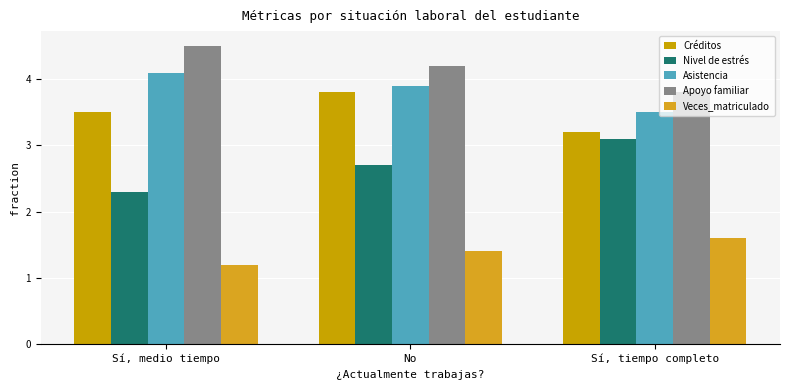

List the labels in order of Apoyo familiar value, smallest first.

Sí, tiempo completo, No, Sí, medio tiempo